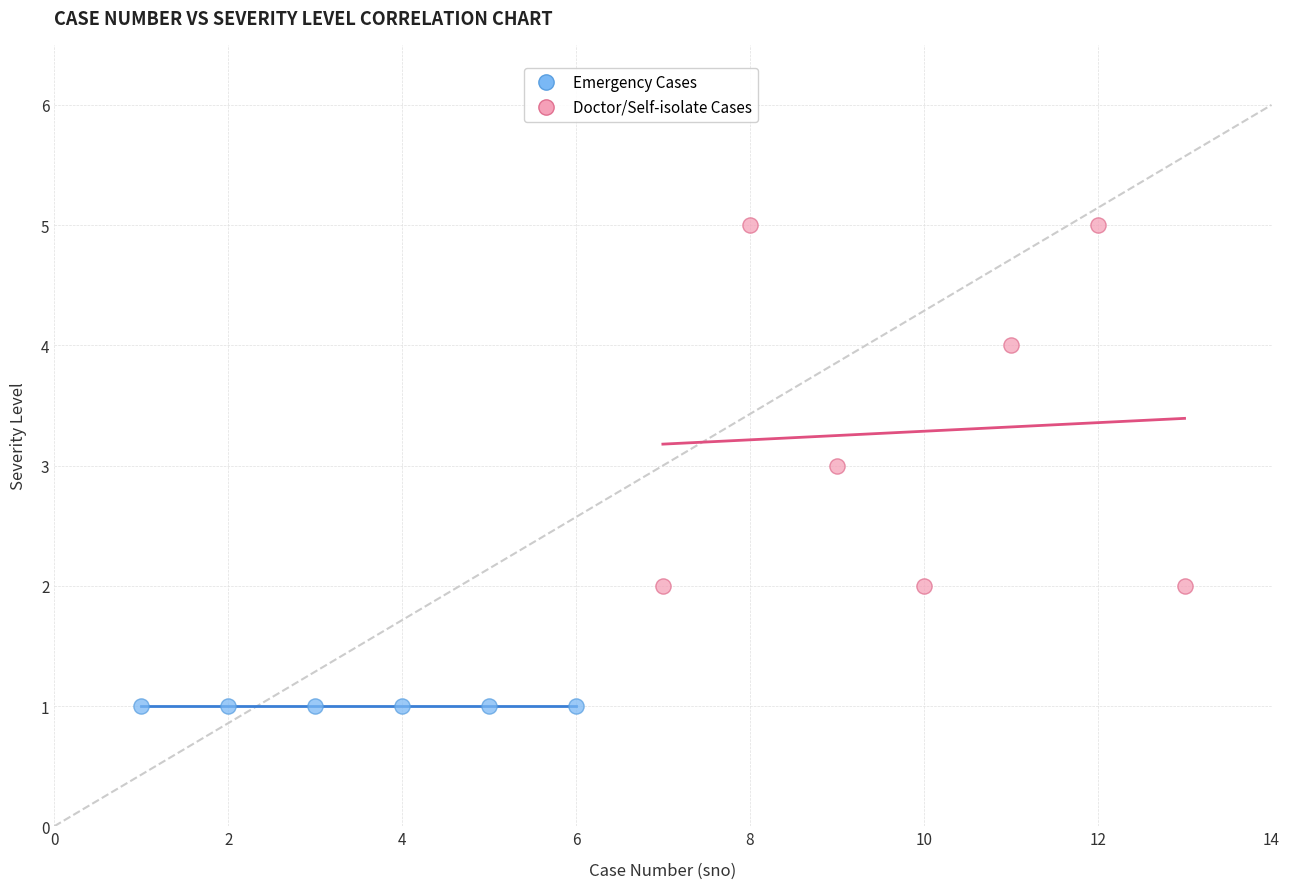

Which series reaches the minimum Y coordinate?

Emergency Cases